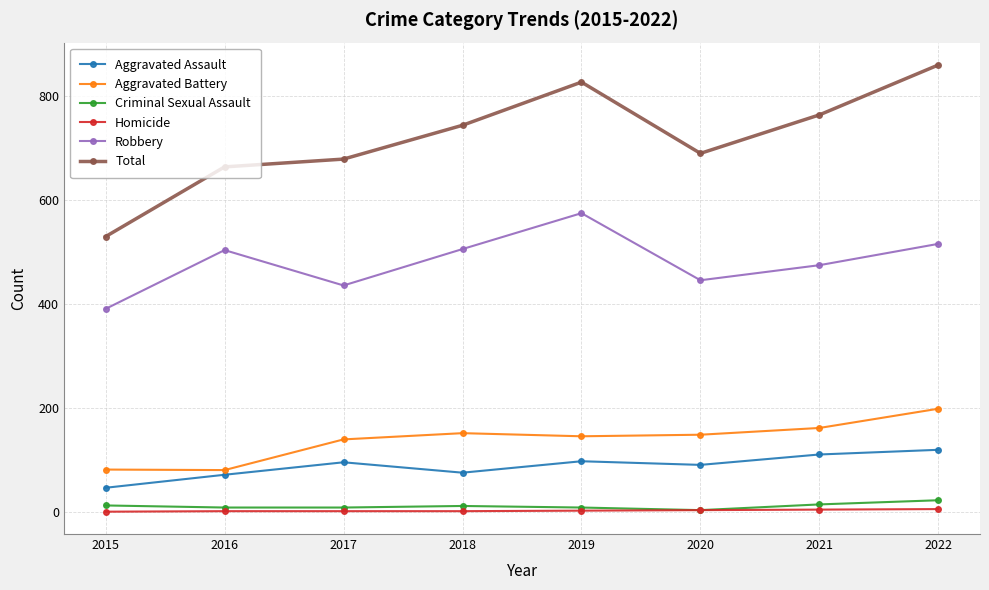

What is the value of the Total point at the 4th from the left?

743